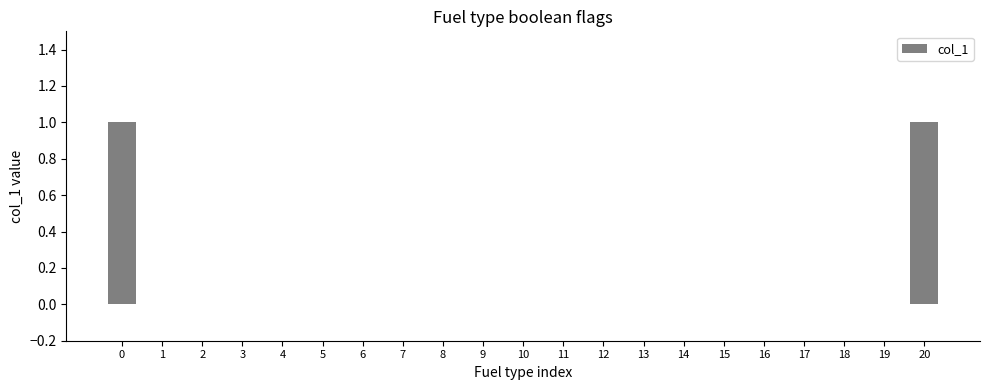

True or false: the data shows 0 at 15.

True